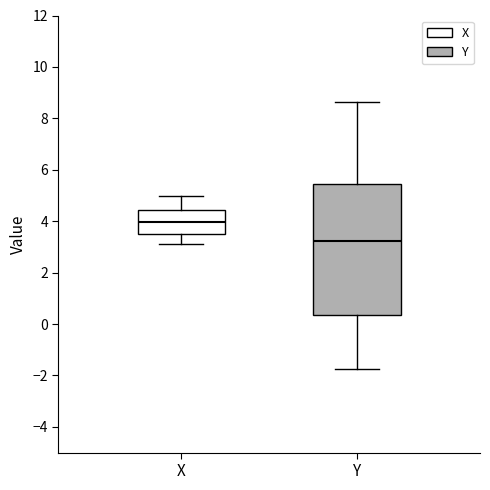

Reading left to right, transcribe this box plot: for each box, give where its median line is, the range the box spans, and where its two whiskers end, as read against the y-axis. The values are not printed on the chart, so give them approximately, as read against the axis.

X: median 4.0, box 3.6 to 4.4, whiskers 3.2 to 5.0
Y: median 3.2, box 0.4 to 5.4, whiskers -1.8 to 8.6